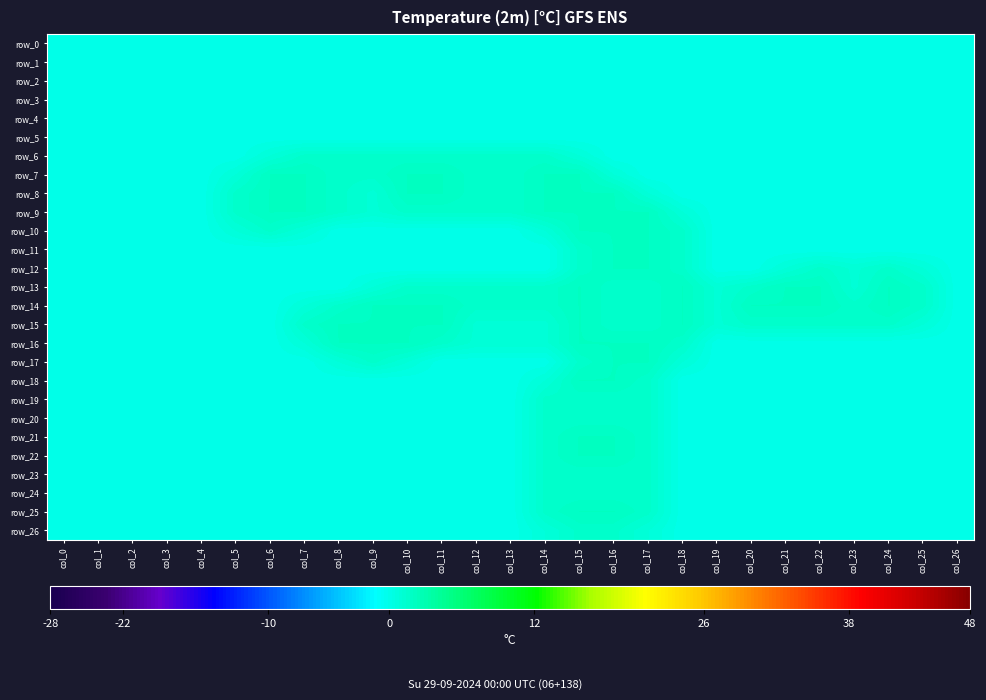

What is the difference between the maximum and minimum values in the row_7 series?

2.0